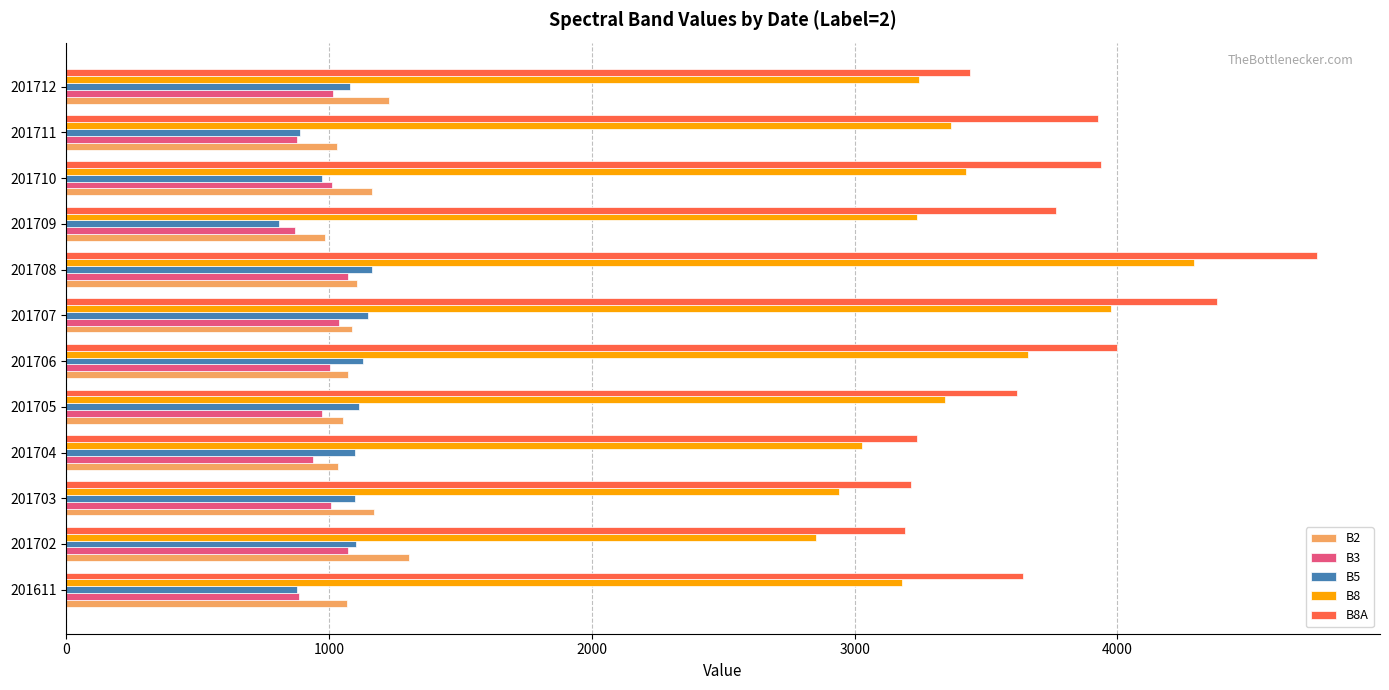

The value of B5 at 201708 is 1163. True or false?

True